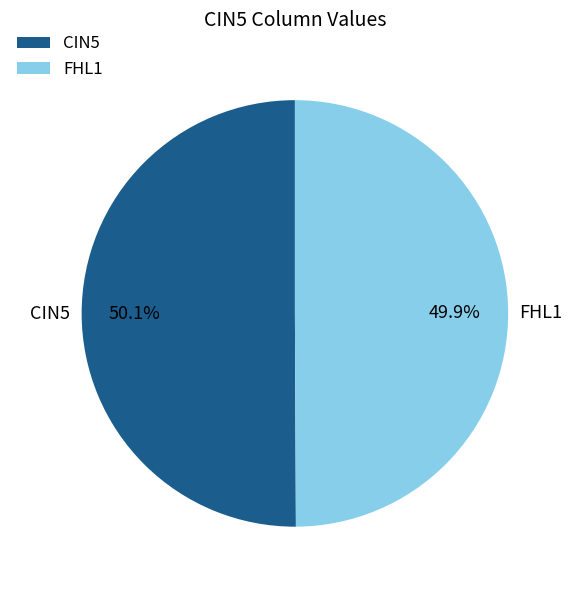

To the nearest percent, what is the difference between the largest and smallest slice percentages?

0%